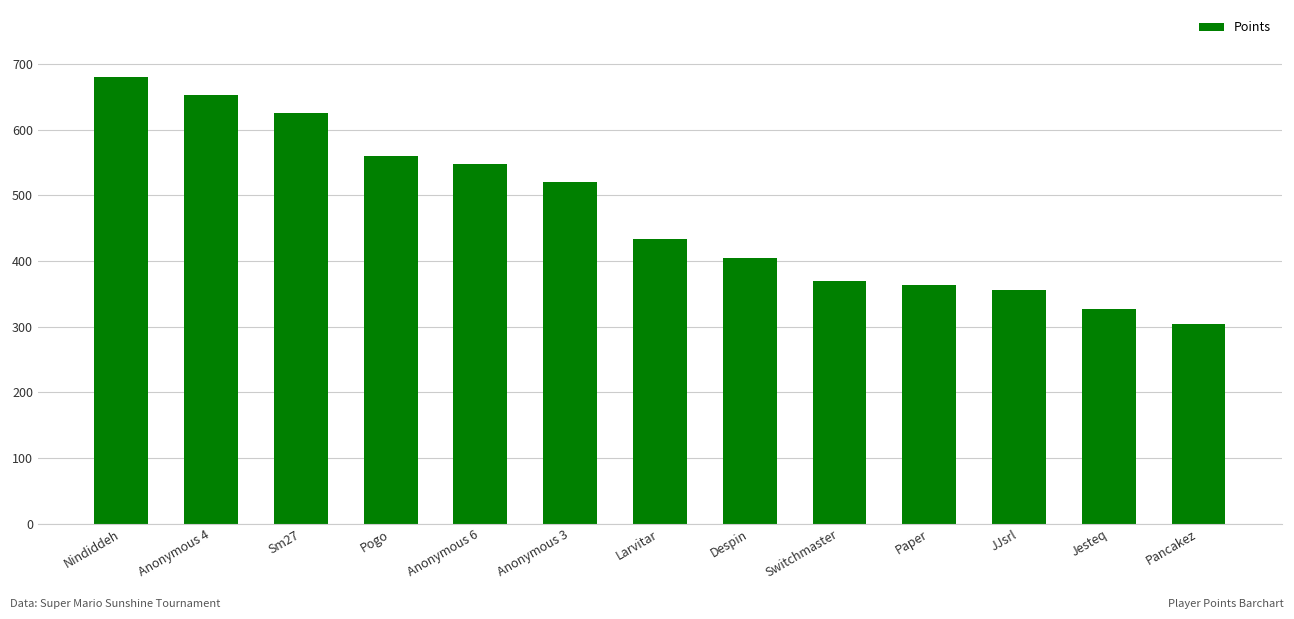

At which label does the data first exceed 433?

Nindiddeh